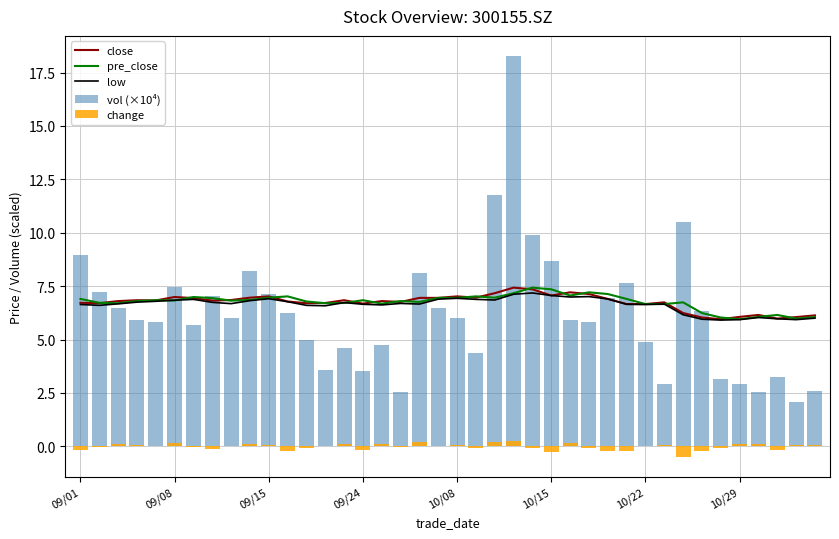

True or false: pre_close has a value of 6.8 at 10/08.

True